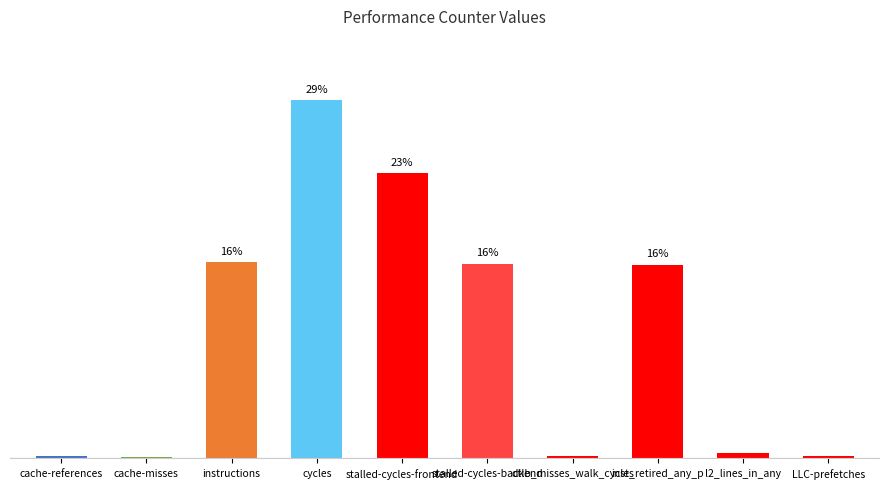

Are the bars horizontal?

No